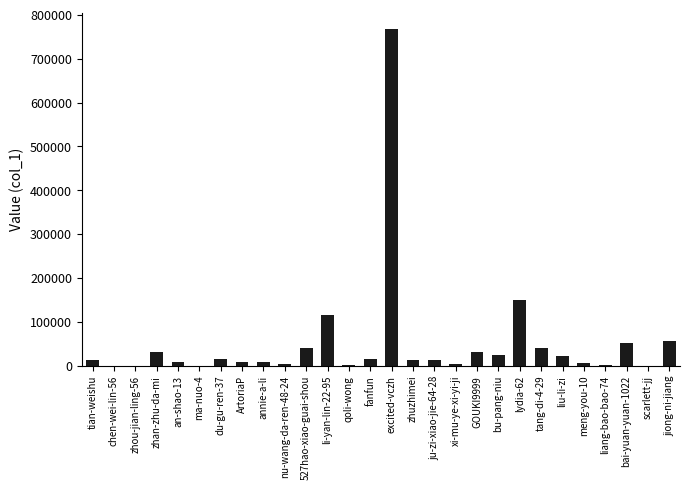

What is the sum of all values?

1456767